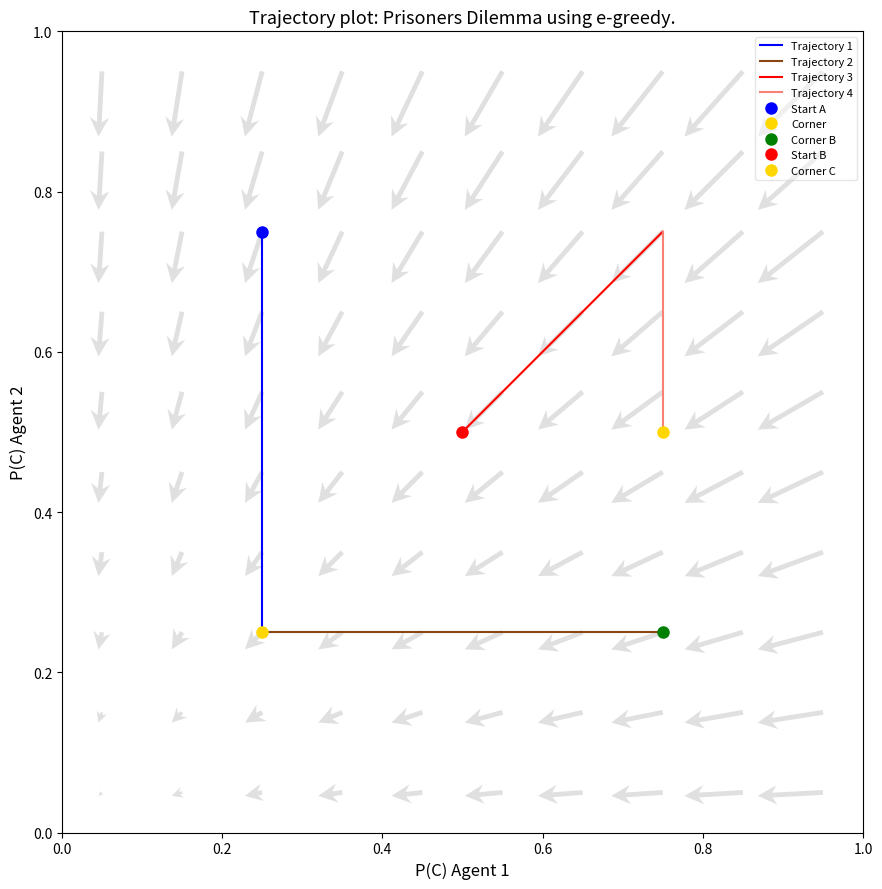

The Trajectory 2 series shows 0.2 at 0.2. True or false?

True